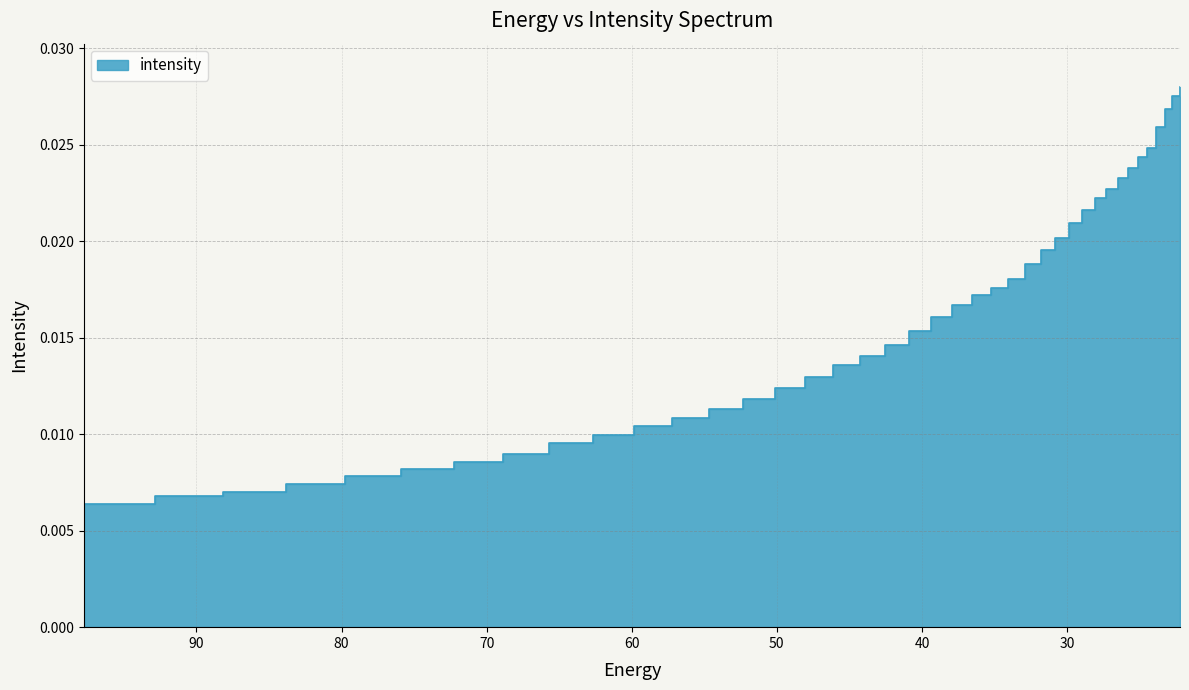

Is it true that the value at 23.282911 is 0.0?

True